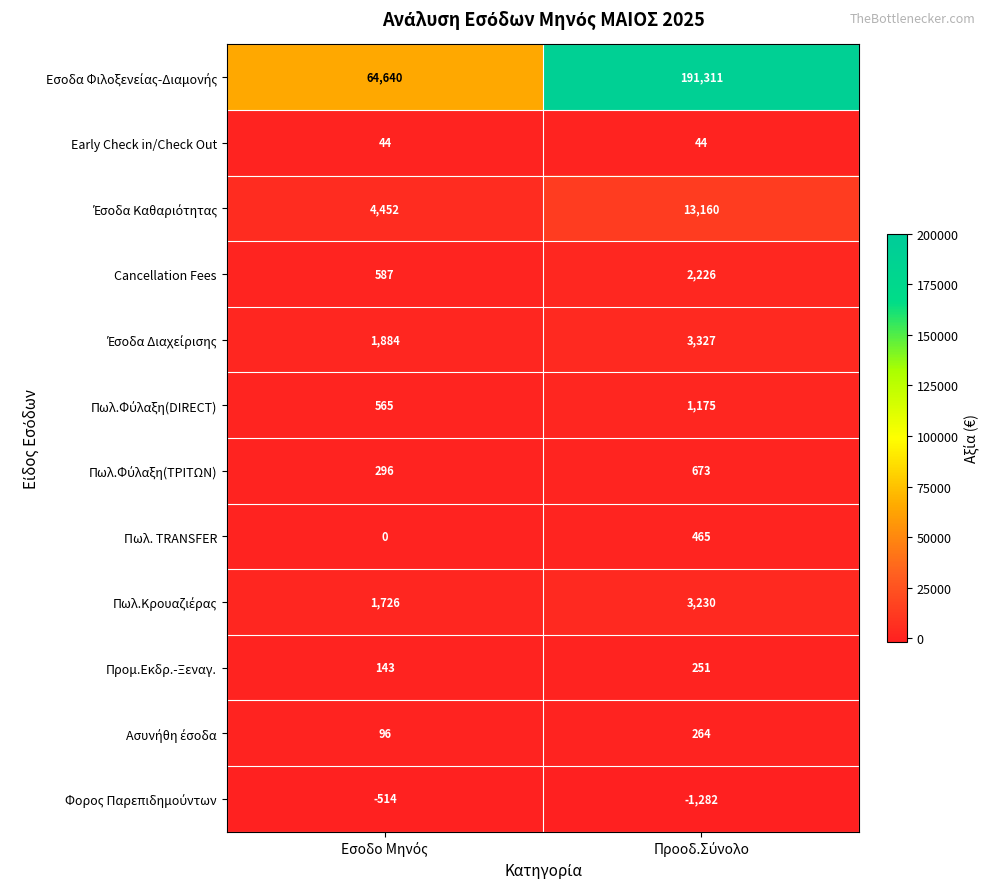

What is the maximum value for Πωλ. TRANSFER?

465